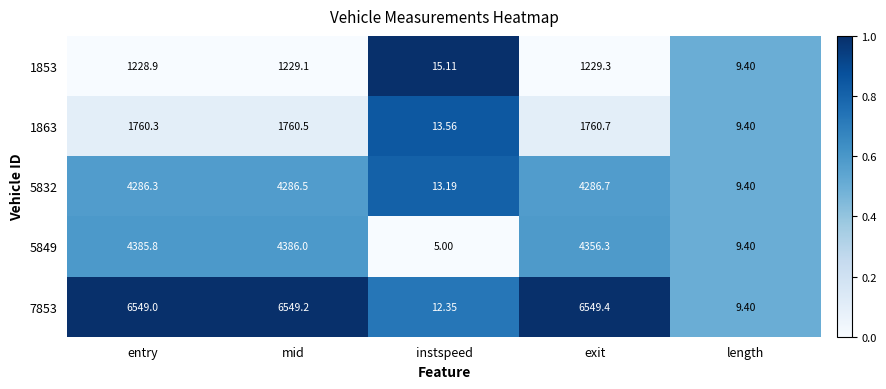

List the labels in order of 5832 value, largest first.

exit, mid, entry, instspeed, length